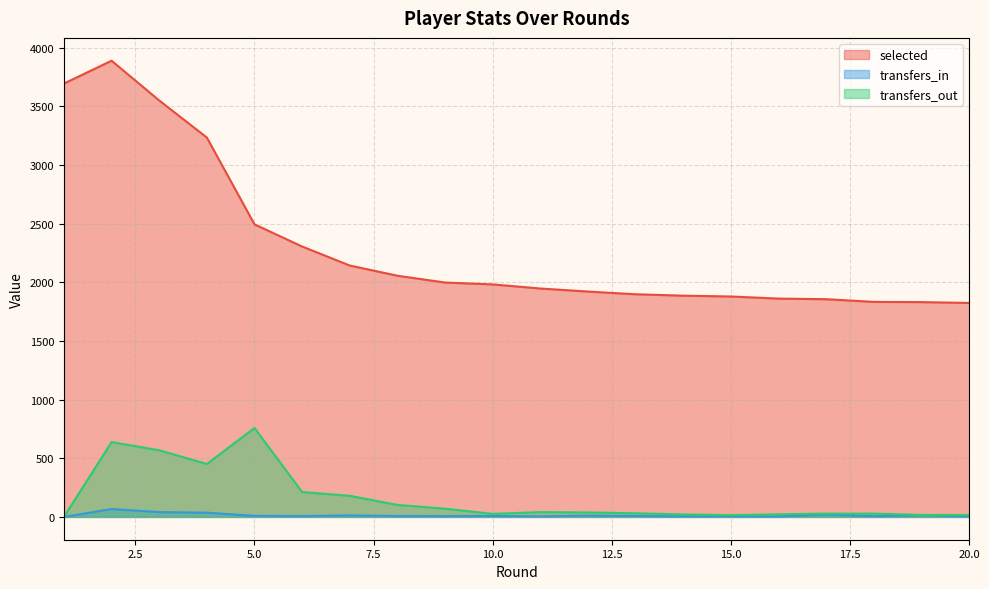

What is the value of the transfers_in point at the 17th from the left?

21